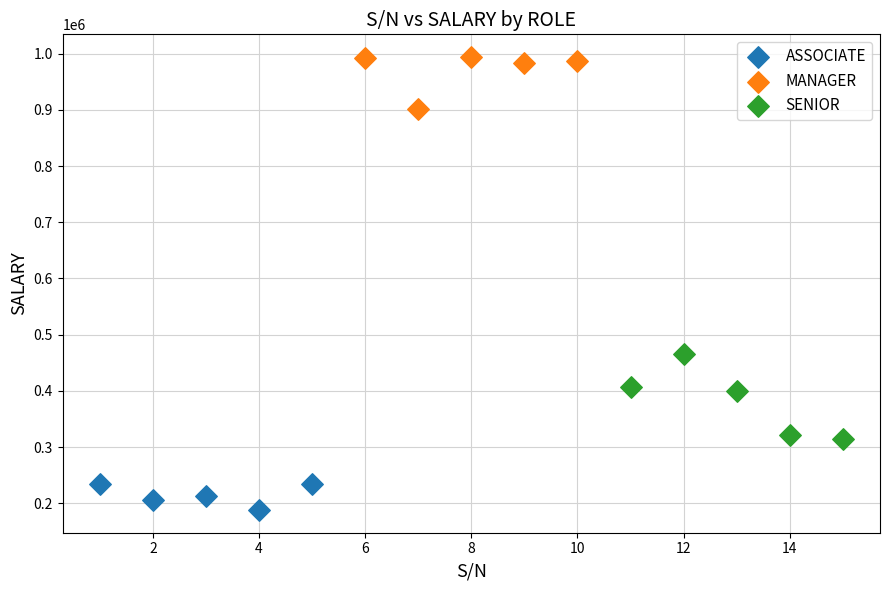

Which series has the largest Y range (max minus min)?

SENIOR